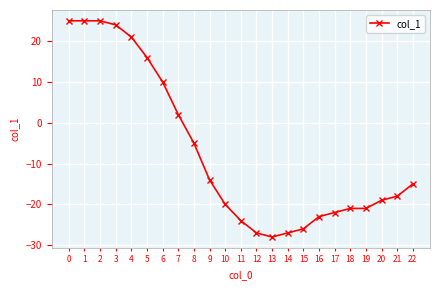

What is the difference between the maximum and minimum values?

53